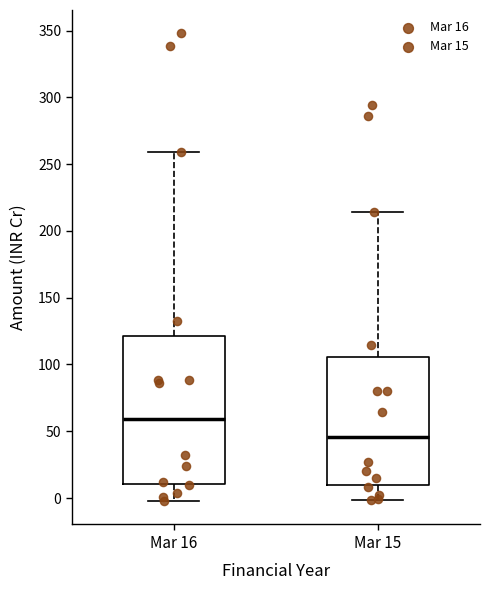

Which box has the lowest median line?

Mar 15